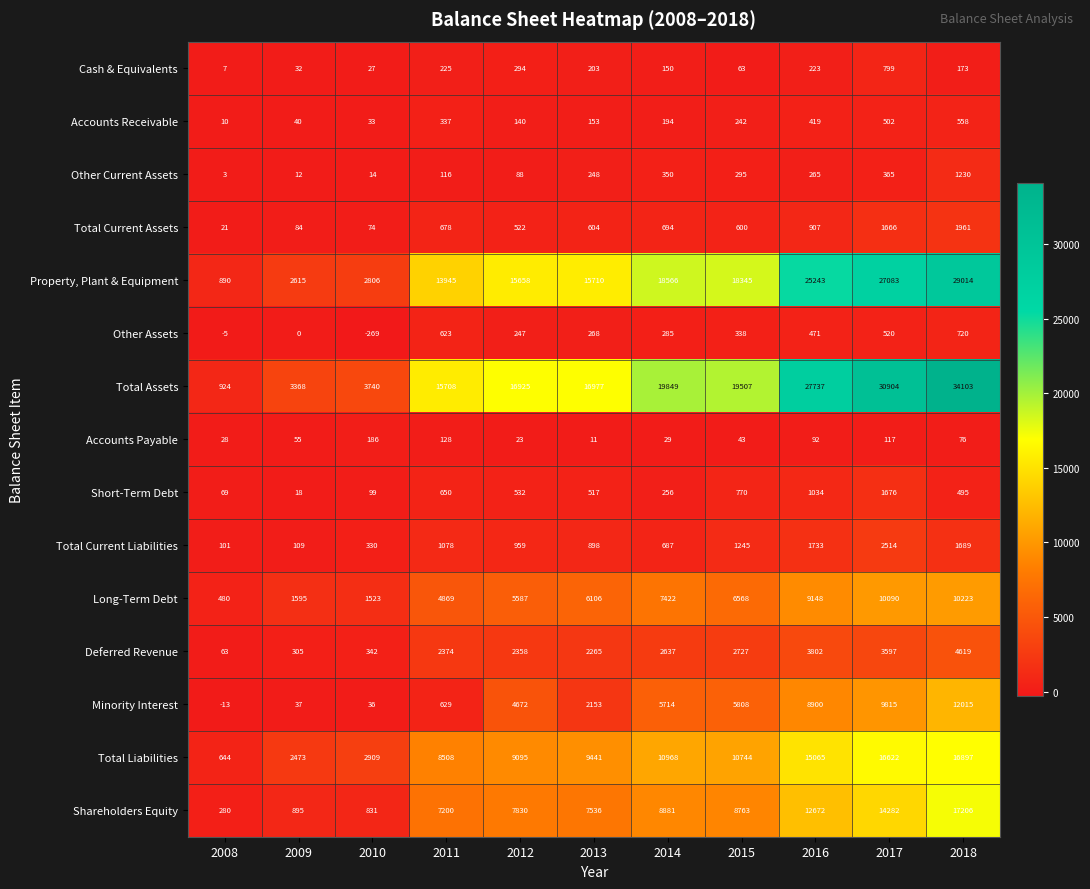

At which category does the chart reach its peak across all series?

2018